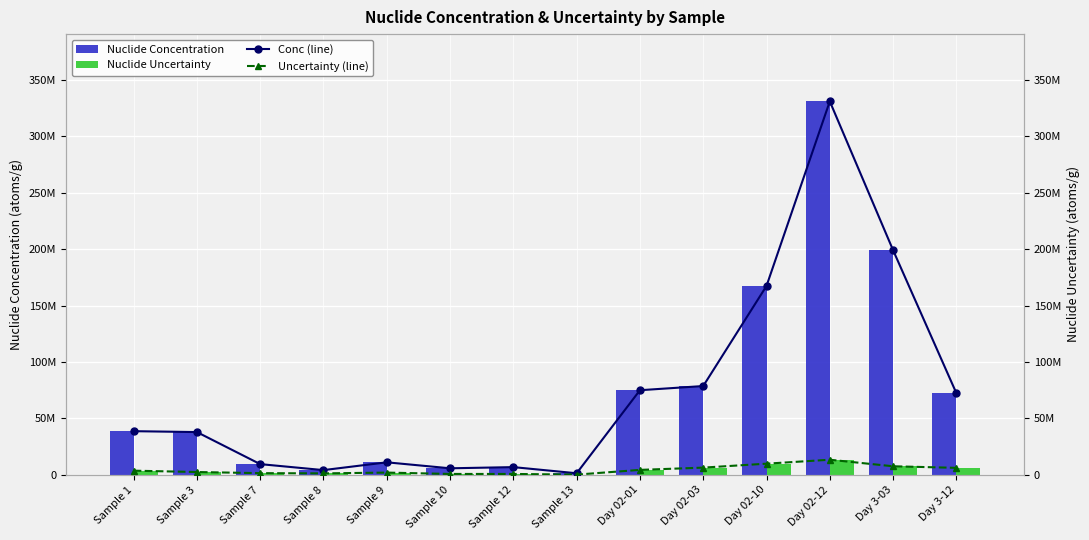

Reading left to right, list all the values displayed in this chart.

Nuclide Concentration: Sample 1=38700000	Sample 3=37900000	Sample 7=9500000	Sample 8=4200000	Sample 9=11100000	Sample 10=5800000	Sample 12=6850000	Sample 13=1400000	Day 02-01=75000000	Day 02-03=78700000	Day 02-10=167400000	Day 02-12=331000000	Day 3-03=199100000	Day 3-12=72400000
Nuclide Uncertainty: Sample 1=3700000	Sample 3=2500000	Sample 7=1500000	Sample 8=1300000	Sample 9=2000000	Sample 10=800000	Sample 12=800000	Sample 13=200000	Day 02-01=4400000	Day 02-03=6400000	Day 02-10=9900000	Day 02-12=13400000	Day 3-03=7600000	Day 3-12=6200000
Conc (line): Sample 1=38700000	Sample 3=37900000	Sample 7=9500000	Sample 8=4200000	Sample 9=11100000	Sample 10=5800000	Sample 12=6850000	Sample 13=1400000	Day 02-01=75000000	Day 02-03=78700000	Day 02-10=167400000	Day 02-12=331000000	Day 3-03=199100000	Day 3-12=72400000
Uncertainty (line): Sample 1=3700000	Sample 3=2500000	Sample 7=1500000	Sample 8=1300000	Sample 9=2000000	Sample 10=800000	Sample 12=800000	Sample 13=200000	Day 02-01=4400000	Day 02-03=6400000	Day 02-10=9900000	Day 02-12=13400000	Day 3-03=7600000	Day 3-12=6200000